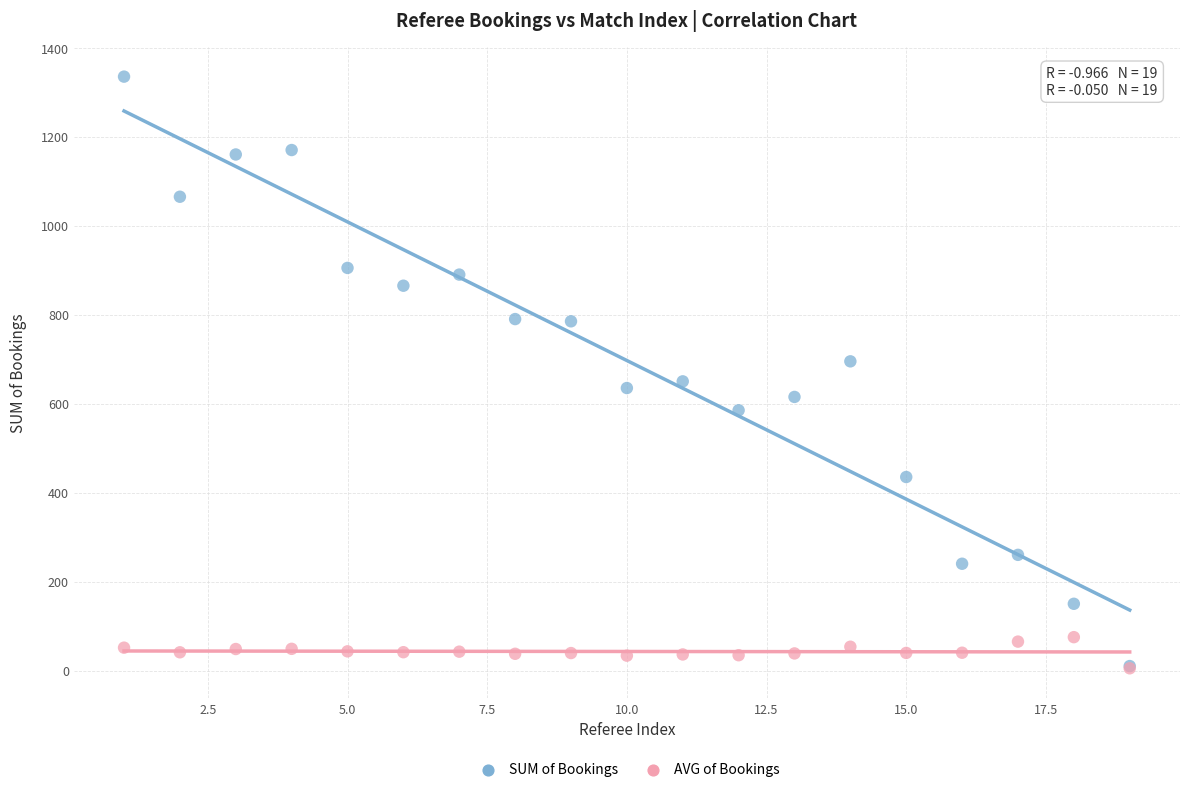

Which series has the largest Y range (max minus min)?

SUM of Bookings